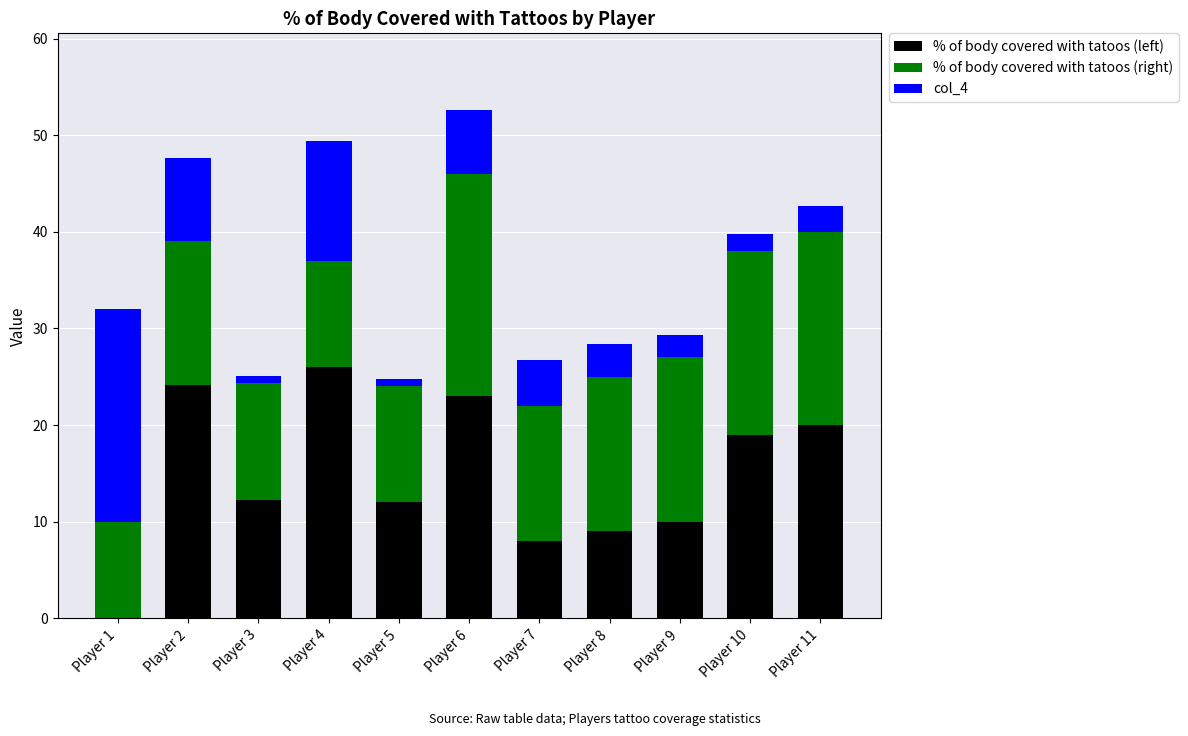

What is the highest value of the % of body covered with tatoos (left) series?

26.0